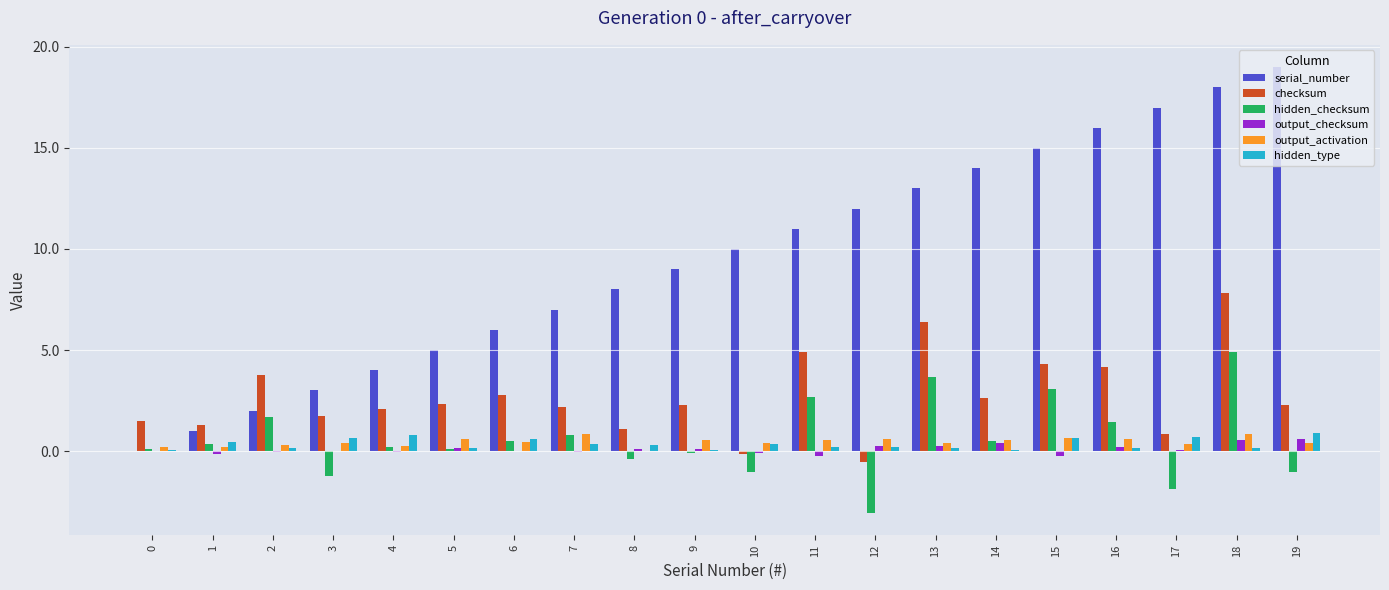

At which category does the chart reach its peak across all series?

19